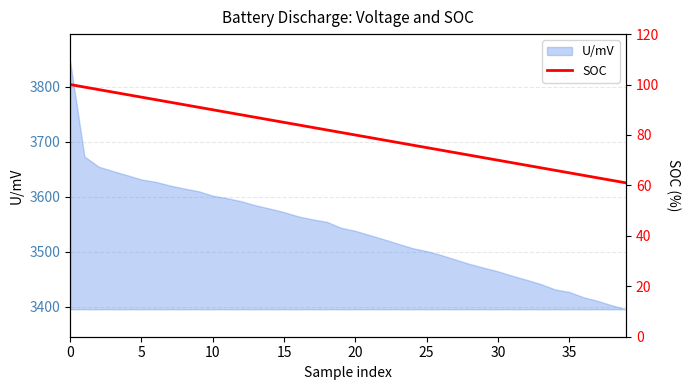

What is the approximate value at 36?

64